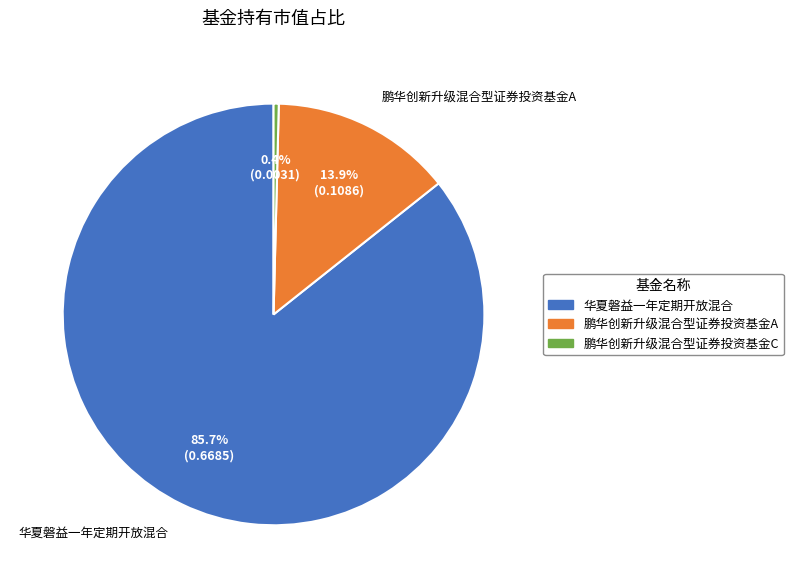

Between 鹏华创新升级混合型证券投资基金A and 华夏磐益一年定期开放混合, which is larger?

华夏磐益一年定期开放混合